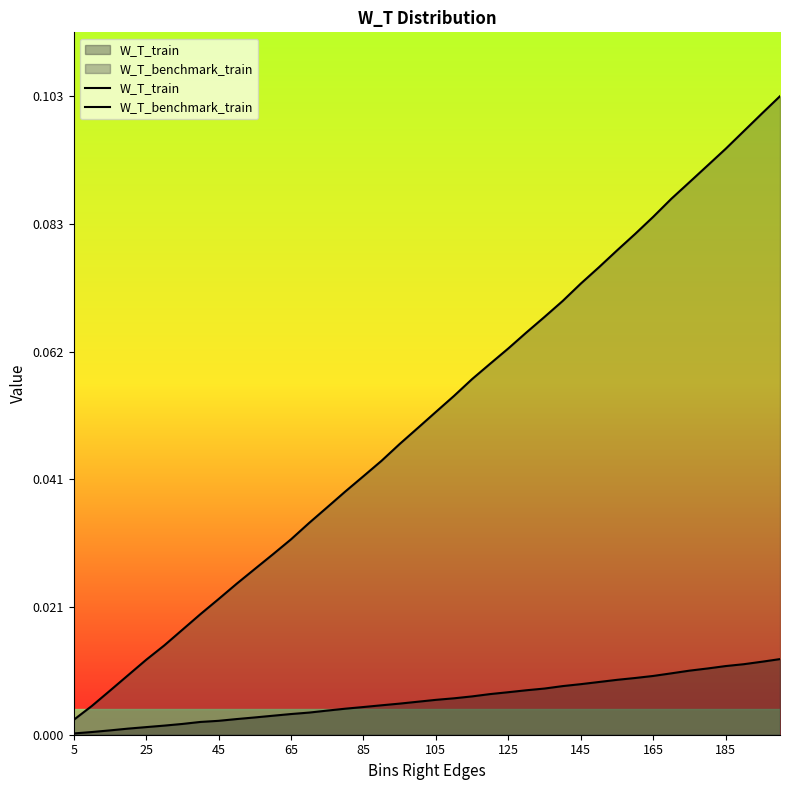

How many lines are shown in the chart?

2